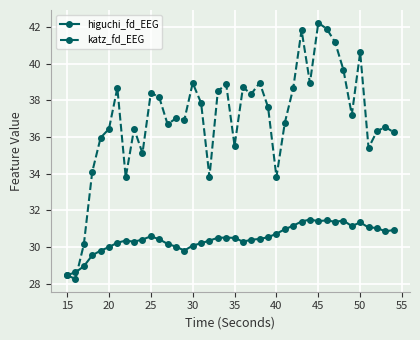

True or false: higuchi_fd_EEG and katz_fd_EEG intersect in this chart.

True